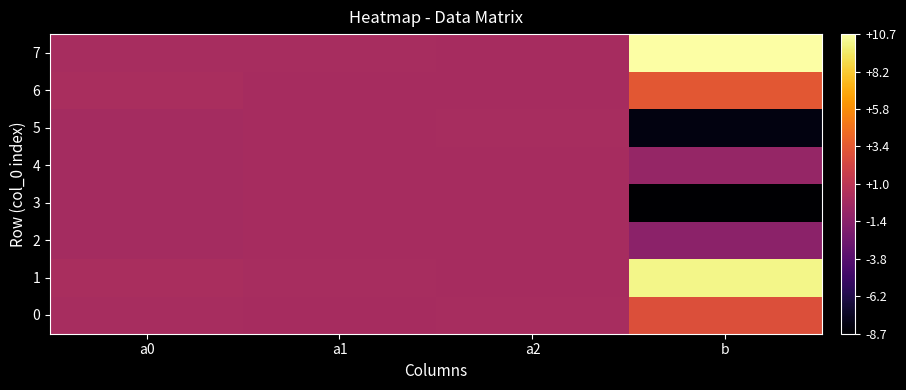

At a0, list the series in order from largest to smallest.

6, 1, 0, 7, 3, 4, 5, 2